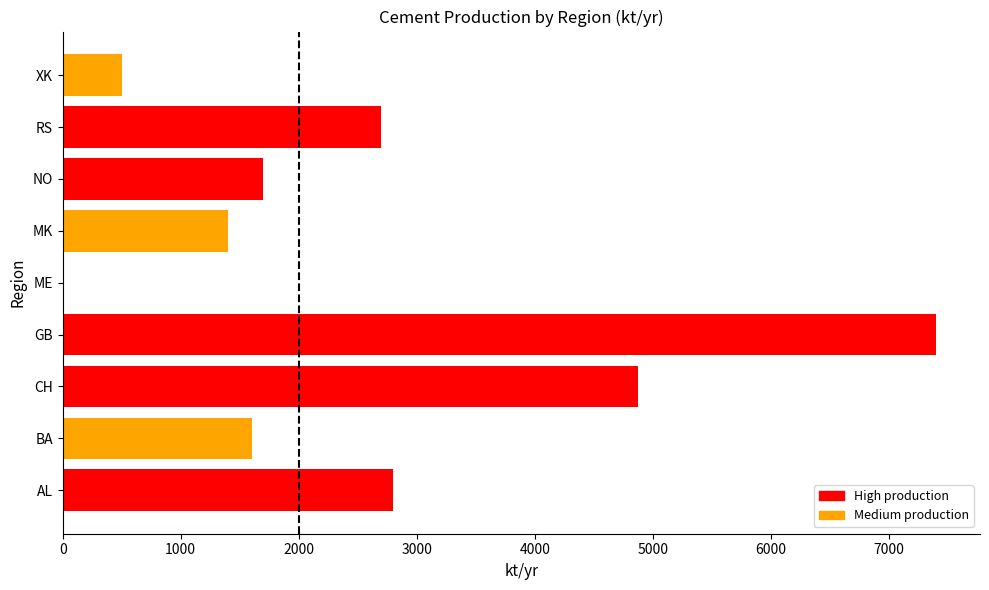

Which has a higher value, AL or ME?

AL